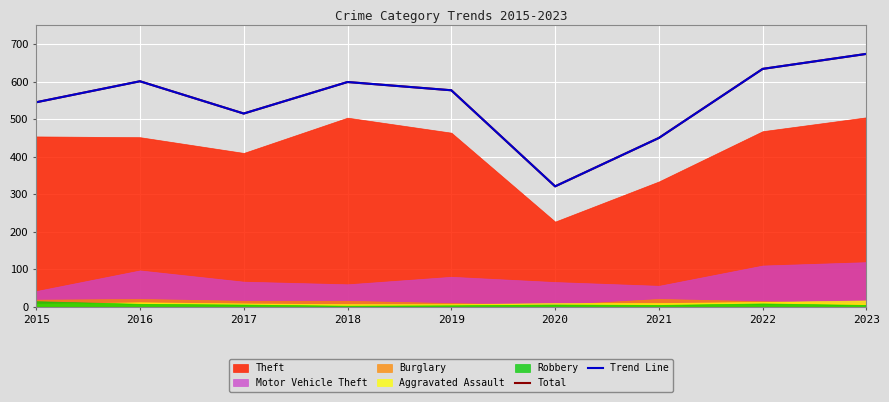

Count the number of categories in the chart.

9